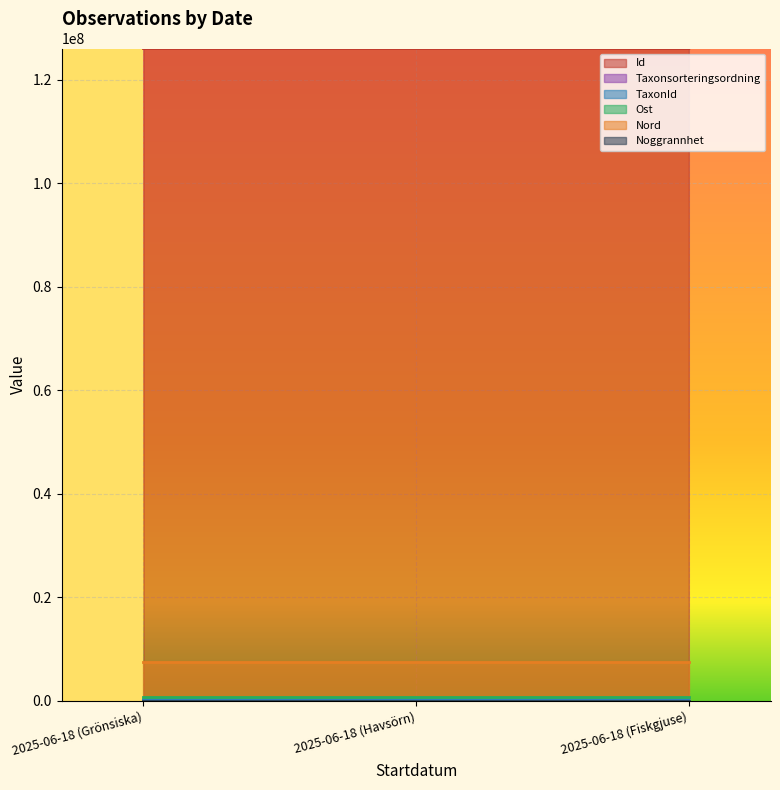

Where is Id nearest to the value 126052930?

2025-06-18 (Havsörn)